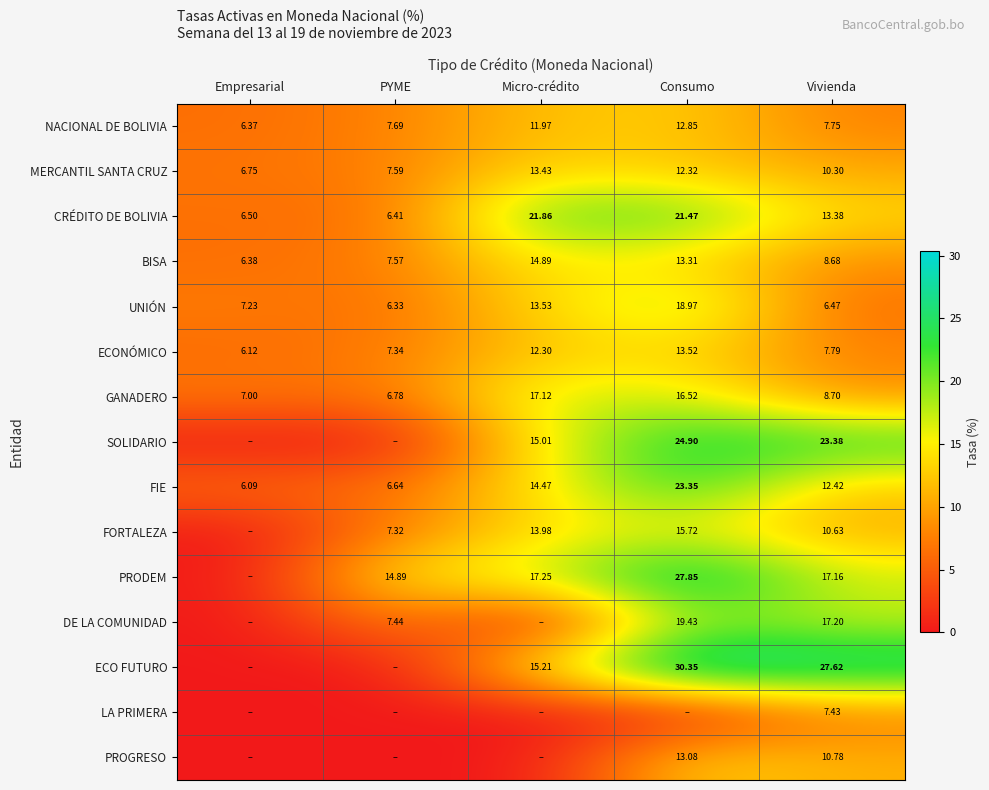

How many data points does each series have?

5